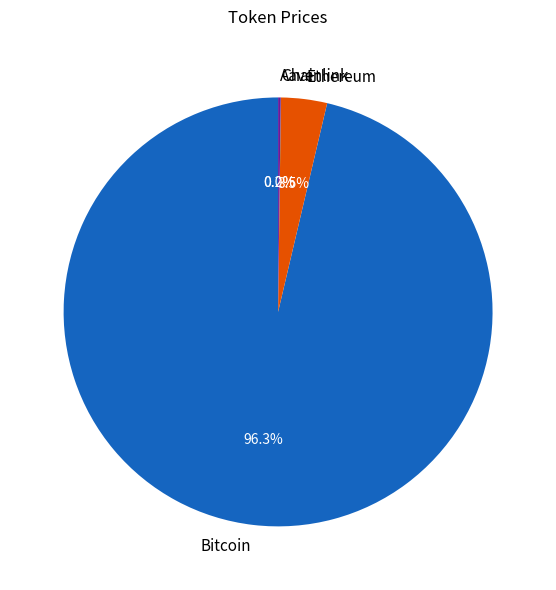

Does any single category account for the majority?

Yes